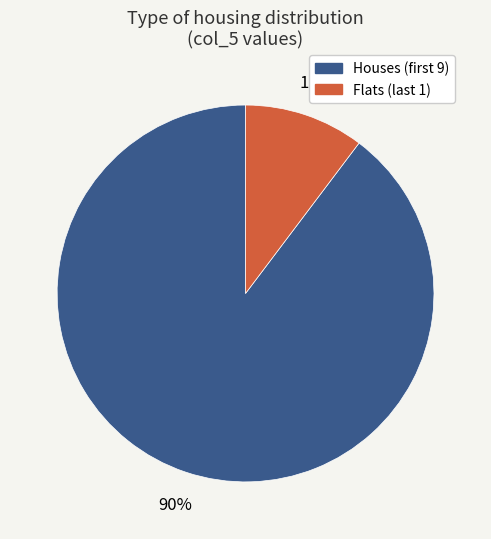

Does any single category account for the majority?

Yes